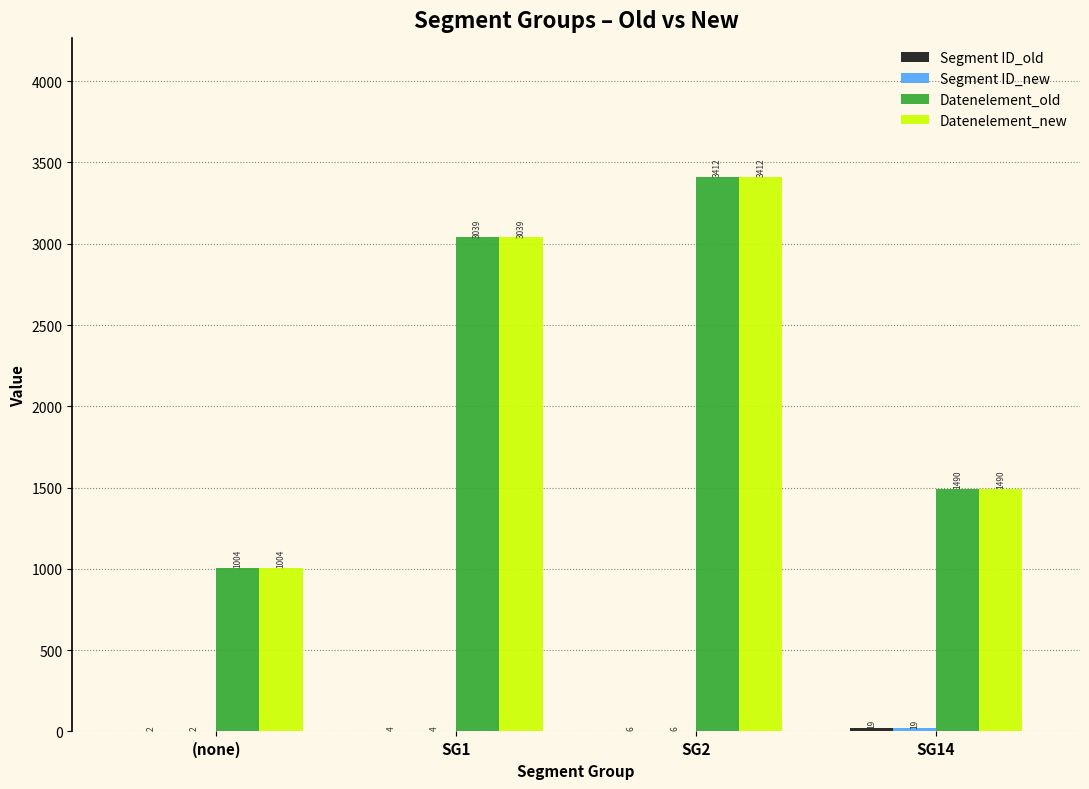

What is the sum of all Datenelement_new values?

8945